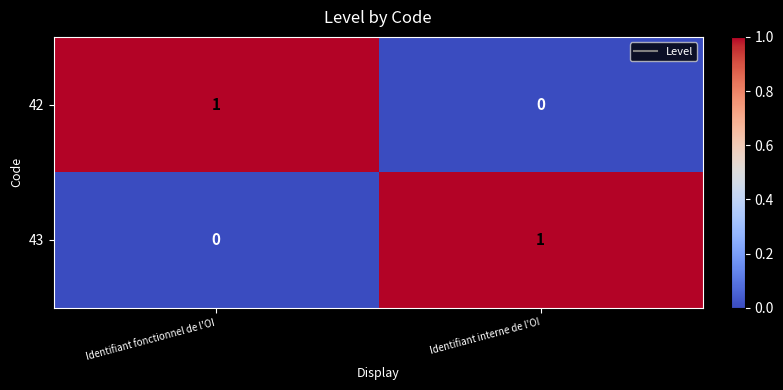

Is the value of 43 at Identifiant interne de l'OI greater than the value of 42 at Identifiant interne de l'OI?

Yes